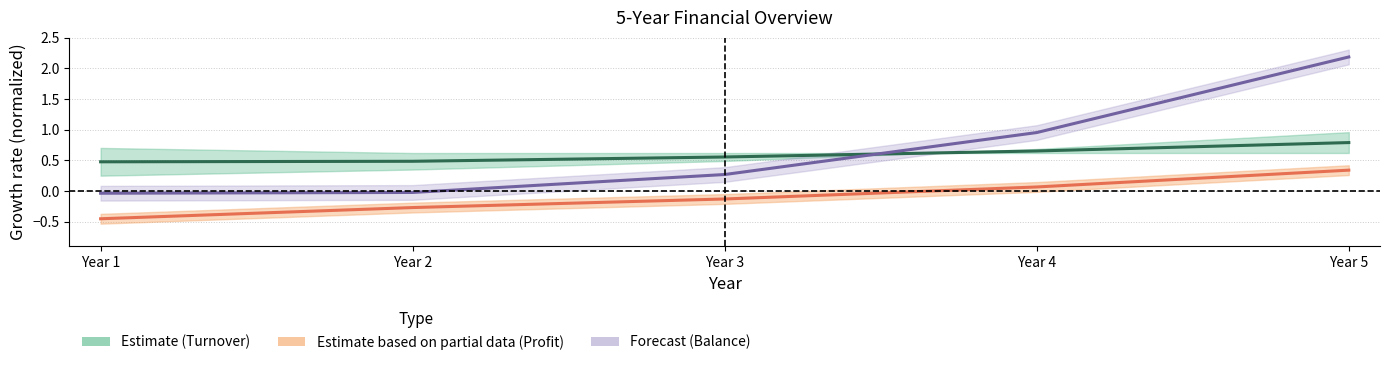

True or false: profit has more than 0 points higher than both neighbors.

False